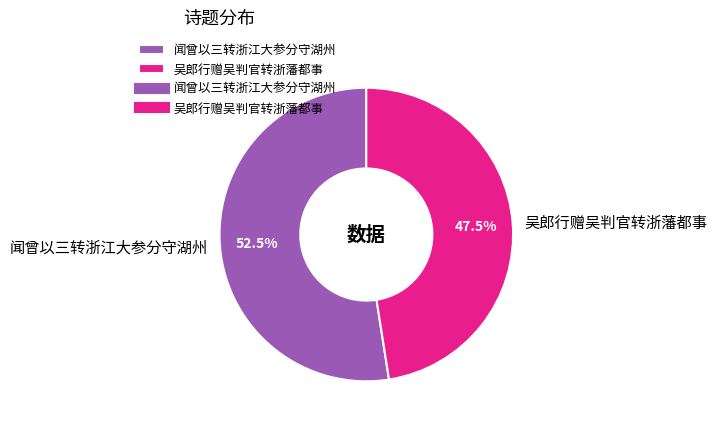

What is the ratio of the value at 吴郎行赠吴判官转浙藩都事 to the value at 闻曾以三转浙江大参分守湖州?

0.9